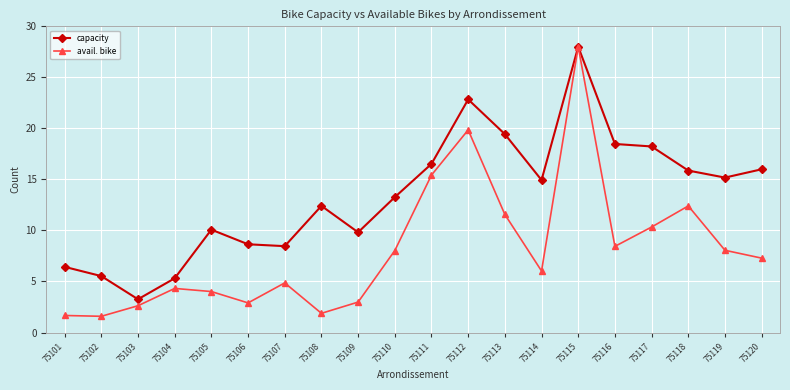

What is the value of the capacity point at the 17th from the left?

18.2